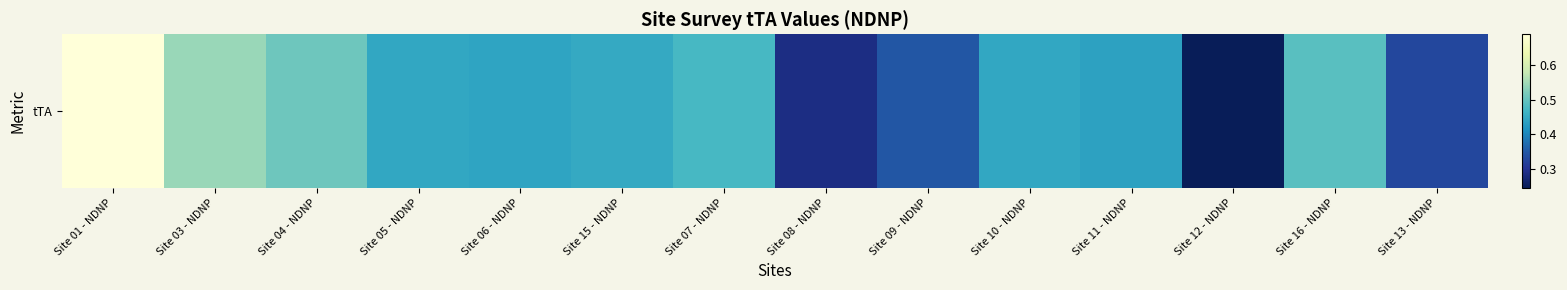

Count the values in the range 0 to 1.

14